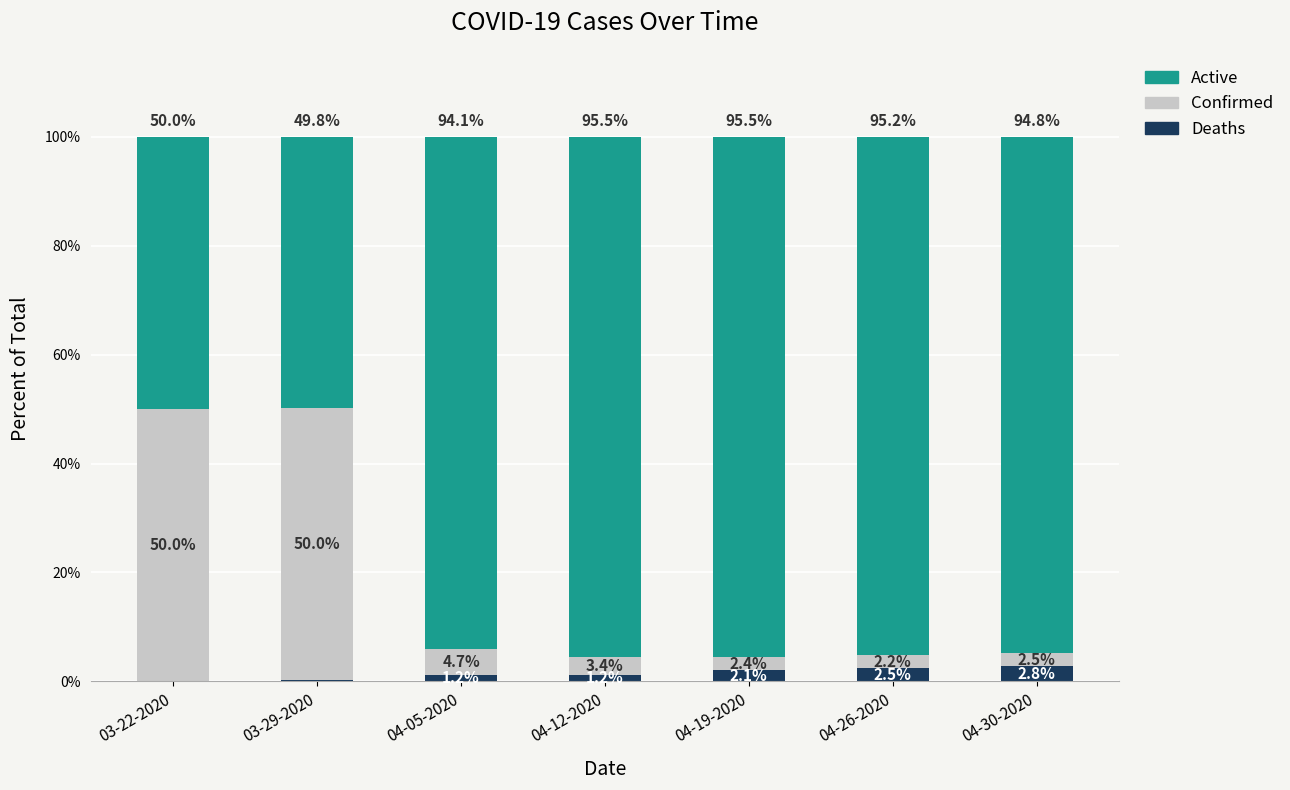

The Deaths series shows 1.2 at 04-05-2020. True or false?

True